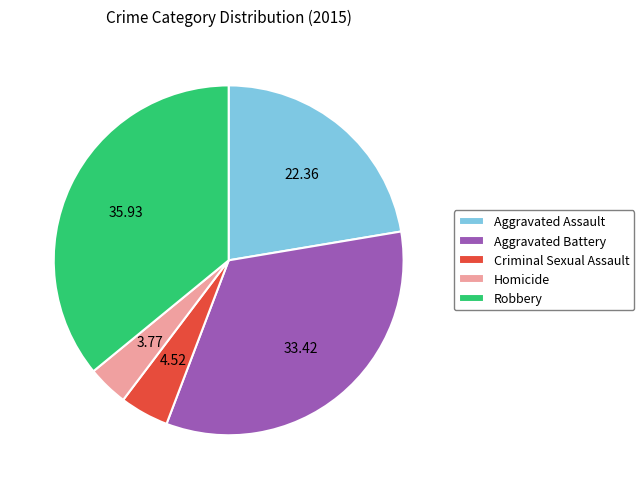

Is it true that Criminal Sexual Assault is 5% of the pie?

True